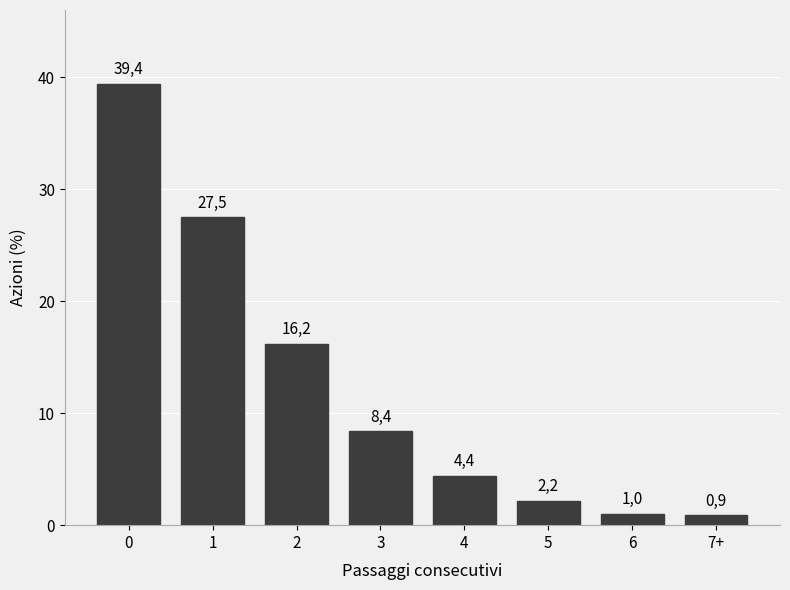

Are the bars horizontal?

No